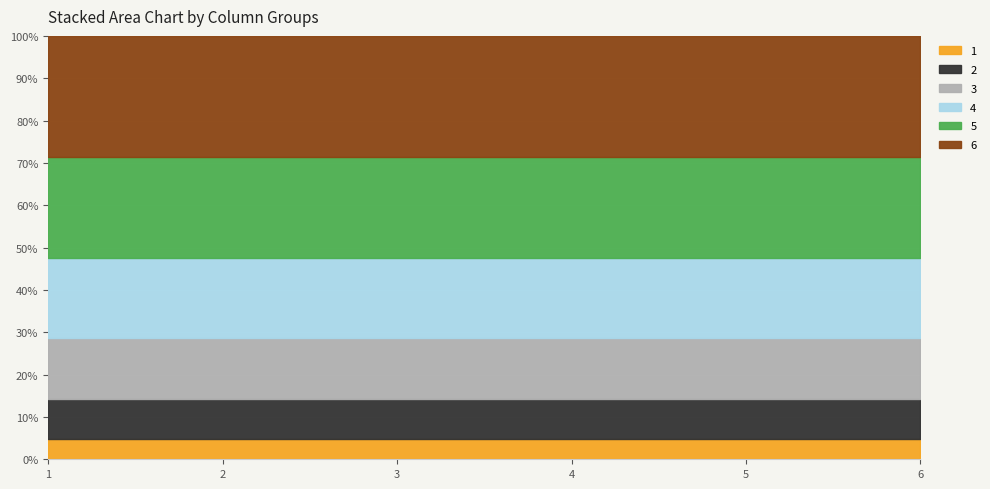

What is the total value across all series at 5?

100.0